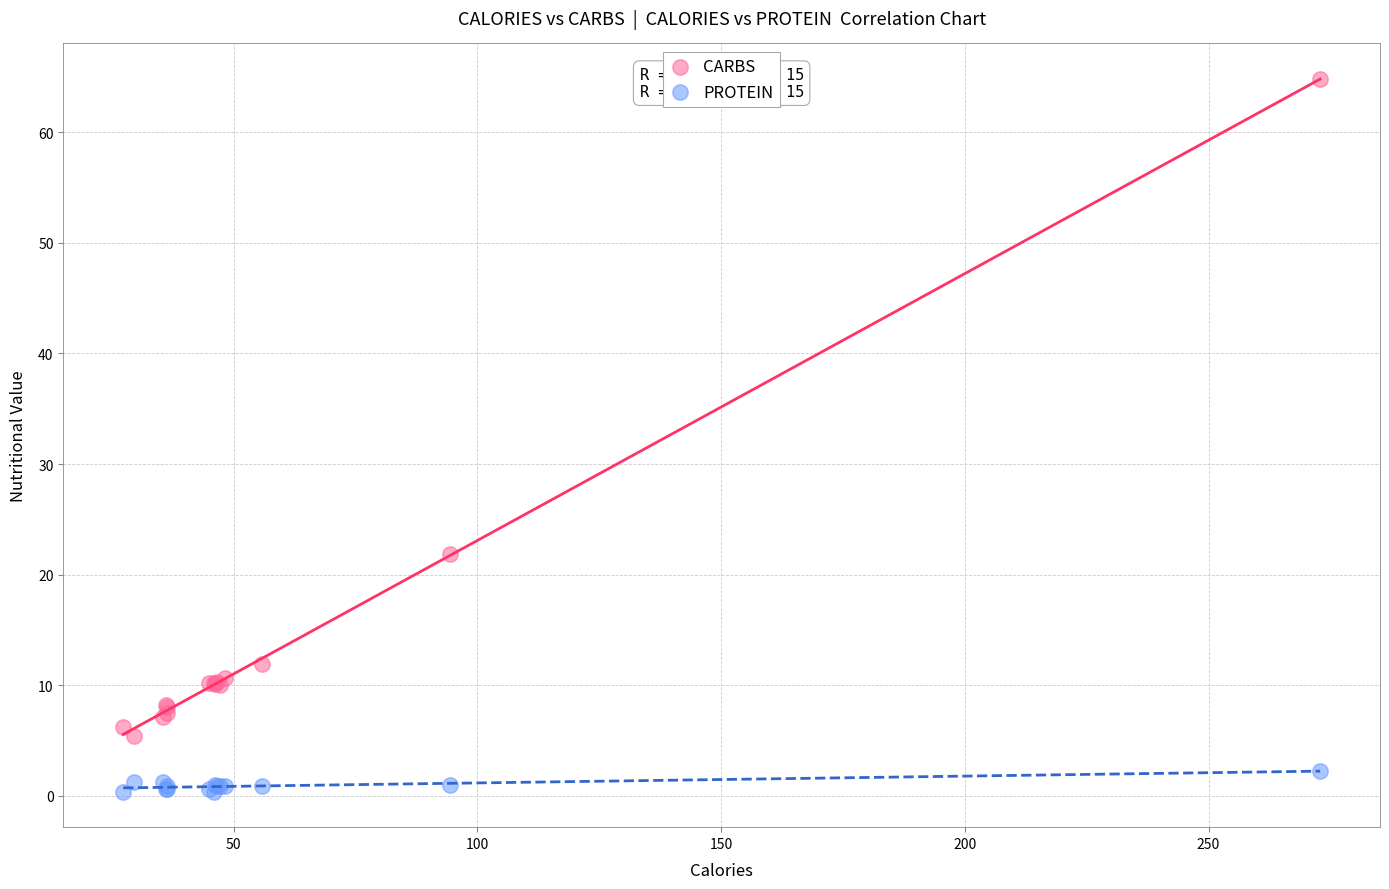

Across all series, what Y value is closest to 32?

21.9